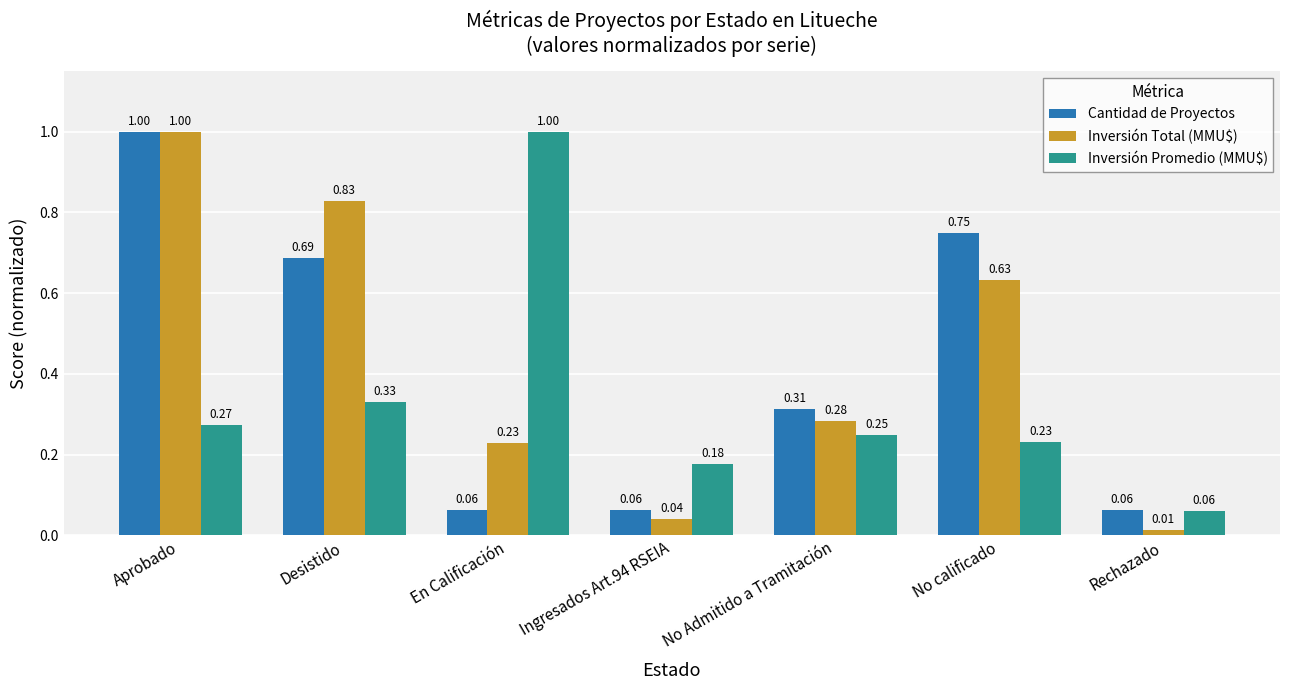

What is the average value of the Inversión Total (MMU$) series?

0.4